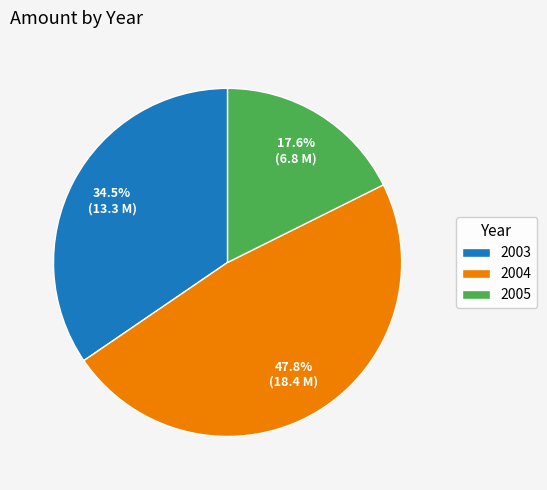

What percentage do 2004 and 2003 together represent?

82.4%